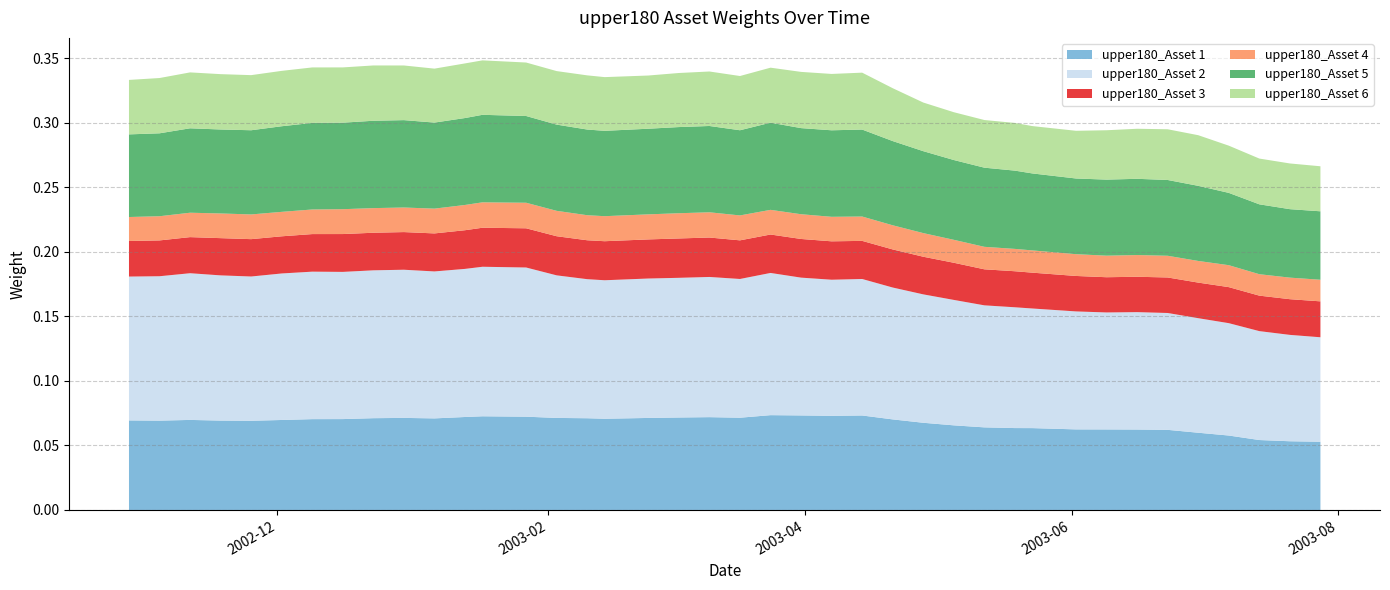

Reading left to right, extract all data points from this chart.

upper180_Asset 1: 2002-10-28=0.1	2002-11-04=0.1	2002-11-11=0.1	2002-11-18=0.1	2002-11-25=0.1	2002-12-02=0.1	2002-12-09=0.1	2002-12-16=0.1	2002-12-23=0.1	2002-12-30=0.1	2003-01-06=0.1	2003-01-13=0.1	2003-01-17=0.1	2003-01-27=0.1	2003-02-03=0.1	2003-02-10=0.1	2003-02-14=0.1	2003-02-24=0.1	2003-03-03=0.1	2003-03-10=0.1	2003-03-17=0.1	2003-03-24=0.1	2003-03-31=0.1	2003-04-07=0.1	2003-04-14=0.1	2003-04-21=0.1	2003-04-28=0.1	2003-05-05=0.1	2003-05-12=0.1	2003-05-19=0.1	2003-05-23=0.1	2003-06-02=0.1	2003-06-09=0.1	2003-06-16=0.1	2003-06-23=0.1	2003-06-30=0.1	2003-07-07=0.1	2003-07-14=0.1	2003-07-21=0.1	2003-07-28=0.1
upper180_Asset 2: 2002-10-28=0.1	2002-11-04=0.1	2002-11-11=0.1	2002-11-18=0.1	2002-11-25=0.1	2002-12-02=0.1	2002-12-09=0.1	2002-12-16=0.1	2002-12-23=0.1	2002-12-30=0.1	2003-01-06=0.1	2003-01-13=0.1	2003-01-17=0.1	2003-01-27=0.1	2003-02-03=0.1	2003-02-10=0.1	2003-02-14=0.1	2003-02-24=0.1	2003-03-03=0.1	2003-03-10=0.1	2003-03-17=0.1	2003-03-24=0.1	2003-03-31=0.1	2003-04-07=0.1	2003-04-14=0.1	2003-04-21=0.1	2003-04-28=0.1	2003-05-05=0.1	2003-05-12=0.1	2003-05-19=0.1	2003-05-23=0.1	2003-06-02=0.1	2003-06-09=0.1	2003-06-16=0.1	2003-06-23=0.1	2003-06-30=0.1	2003-07-07=0.1	2003-07-14=0.1	2003-07-21=0.1	2003-07-28=0.1
upper180_Asset 3: 2002-10-28=0.0	2002-11-04=0.0	2002-11-11=0.0	2002-11-18=0.0	2002-11-25=0.0	2002-12-02=0.0	2002-12-09=0.0	2002-12-16=0.0	2002-12-23=0.0	2002-12-30=0.0	2003-01-06=0.0	2003-01-13=0.0	2003-01-17=0.0	2003-01-27=0.0	2003-02-03=0.0	2003-02-10=0.0	2003-02-14=0.0	2003-02-24=0.0	2003-03-03=0.0	2003-03-10=0.0	2003-03-17=0.0	2003-03-24=0.0	2003-03-31=0.0	2003-04-07=0.0	2003-04-14=0.0	2003-04-21=0.0	2003-04-28=0.0	2003-05-05=0.0	2003-05-12=0.0	2003-05-19=0.0	2003-05-23=0.0	2003-06-02=0.0	2003-06-09=0.0	2003-06-16=0.0	2003-06-23=0.0	2003-06-30=0.0	2003-07-07=0.0	2003-07-14=0.0	2003-07-21=0.0	2003-07-28=0.0
upper180_Asset 4: 2002-10-28=0.0	2002-11-04=0.0	2002-11-11=0.0	2002-11-18=0.0	2002-11-25=0.0	2002-12-02=0.0	2002-12-09=0.0	2002-12-16=0.0	2002-12-23=0.0	2002-12-30=0.0	2003-01-06=0.0	2003-01-13=0.0	2003-01-17=0.0	2003-01-27=0.0	2003-02-03=0.0	2003-02-10=0.0	2003-02-14=0.0	2003-02-24=0.0	2003-03-03=0.0	2003-03-10=0.0	2003-03-17=0.0	2003-03-24=0.0	2003-03-31=0.0	2003-04-07=0.0	2003-04-14=0.0	2003-04-21=0.0	2003-04-28=0.0	2003-05-05=0.0	2003-05-12=0.0	2003-05-19=0.0	2003-05-23=0.0	2003-06-02=0.0	2003-06-09=0.0	2003-06-16=0.0	2003-06-23=0.0	2003-06-30=0.0	2003-07-07=0.0	2003-07-14=0.0	2003-07-21=0.0	2003-07-28=0.0
upper180_Asset 5: 2002-10-28=0.1	2002-11-04=0.1	2002-11-11=0.1	2002-11-18=0.1	2002-11-25=0.1	2002-12-02=0.1	2002-12-09=0.1	2002-12-16=0.1	2002-12-23=0.1	2002-12-30=0.1	2003-01-06=0.1	2003-01-13=0.1	2003-01-17=0.1	2003-01-27=0.1	2003-02-03=0.1	2003-02-10=0.1	2003-02-14=0.1	2003-02-24=0.1	2003-03-03=0.1	2003-03-10=0.1	2003-03-17=0.1	2003-03-24=0.1	2003-03-31=0.1	2003-04-07=0.1	2003-04-14=0.1	2003-04-21=0.1	2003-04-28=0.1	2003-05-05=0.1	2003-05-12=0.1	2003-05-19=0.1	2003-05-23=0.1	2003-06-02=0.1	2003-06-09=0.1	2003-06-16=0.1	2003-06-23=0.1	2003-06-30=0.1	2003-07-07=0.1	2003-07-14=0.1	2003-07-21=0.1	2003-07-28=0.1
upper180_Asset 6: 2002-10-28=0.0	2002-11-04=0.0	2002-11-11=0.0	2002-11-18=0.0	2002-11-25=0.0	2002-12-02=0.0	2002-12-09=0.0	2002-12-16=0.0	2002-12-23=0.0	2002-12-30=0.0	2003-01-06=0.0	2003-01-13=0.0	2003-01-17=0.0	2003-01-27=0.0	2003-02-03=0.0	2003-02-10=0.0	2003-02-14=0.0	2003-02-24=0.0	2003-03-03=0.0	2003-03-10=0.0	2003-03-17=0.0	2003-03-24=0.0	2003-03-31=0.0	2003-04-07=0.0	2003-04-14=0.0	2003-04-21=0.0	2003-04-28=0.0	2003-05-05=0.0	2003-05-12=0.0	2003-05-19=0.0	2003-05-23=0.0	2003-06-02=0.0	2003-06-09=0.0	2003-06-16=0.0	2003-06-23=0.0	2003-06-30=0.0	2003-07-07=0.0	2003-07-14=0.0	2003-07-21=0.0	2003-07-28=0.0